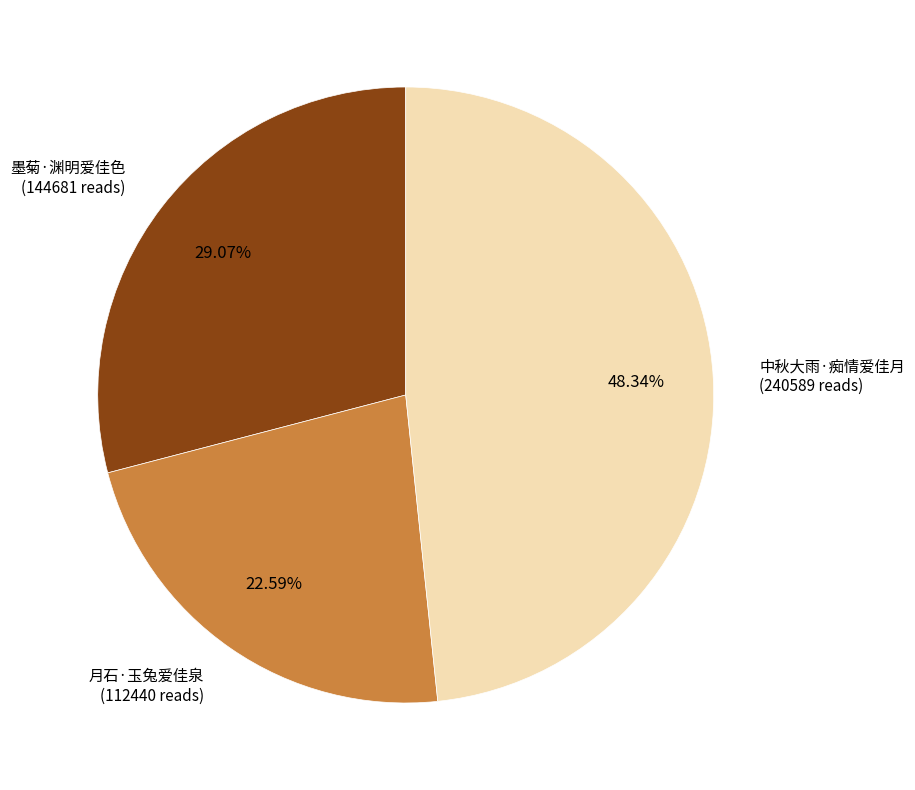

Is there any slice that represents more than half of the pie?

No